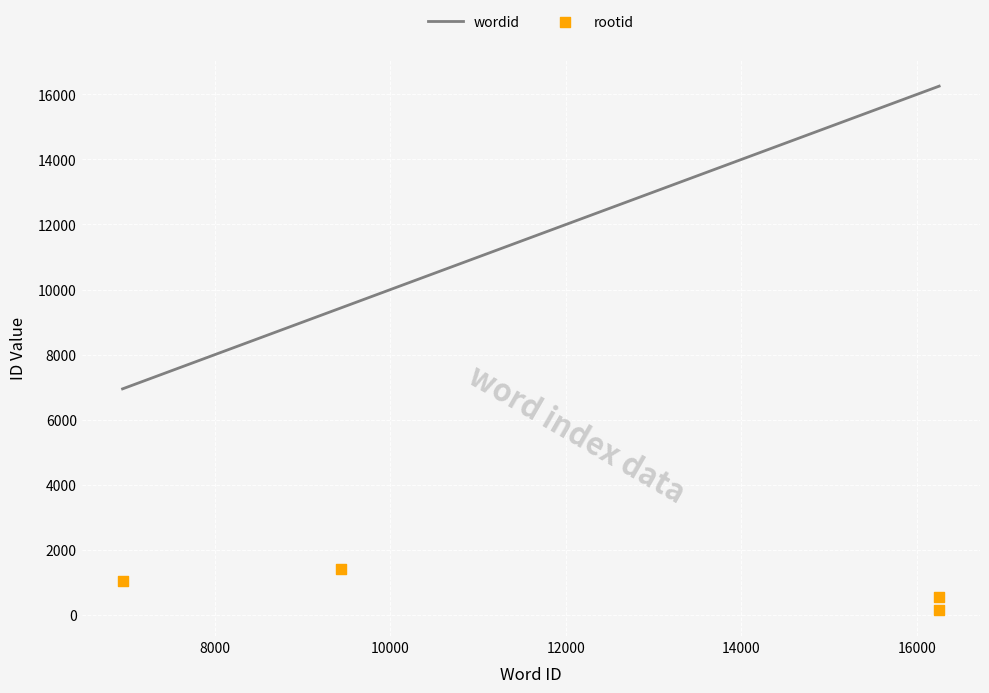

At how many categories does at least one series exceed 3785?

4